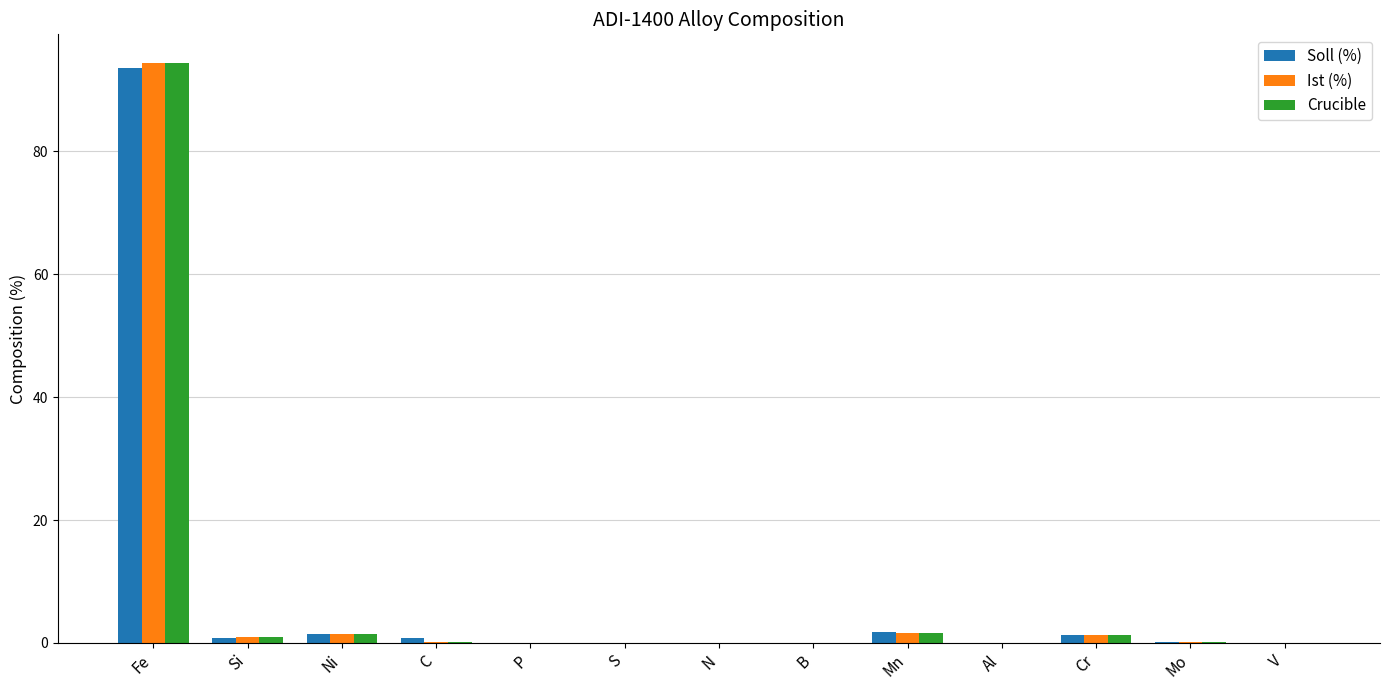

At which category is the sum across all series the highest?

Fe